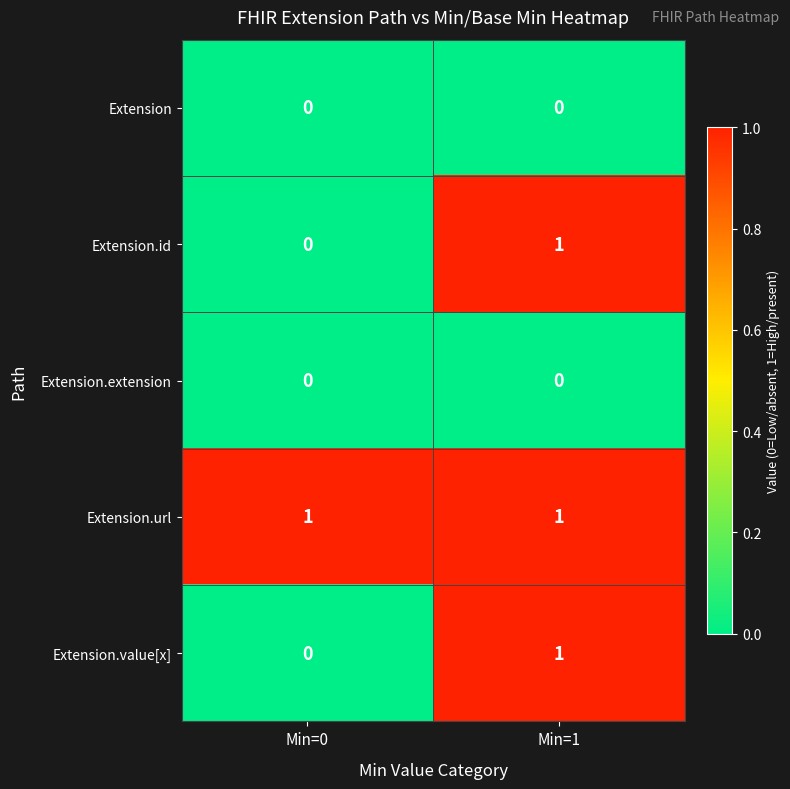

True or false: Extension.url has a value of 1 at Min=1.

True